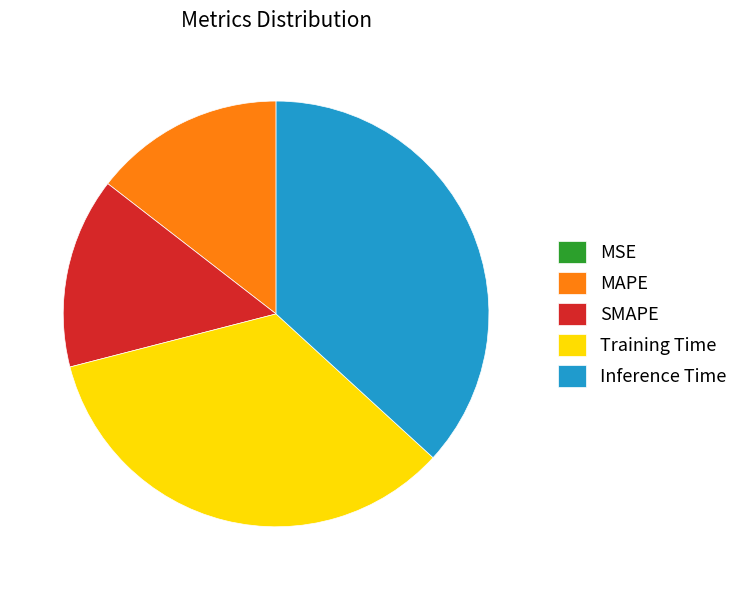

Combined, do SMAPE and Training Time account for over 50%?

No